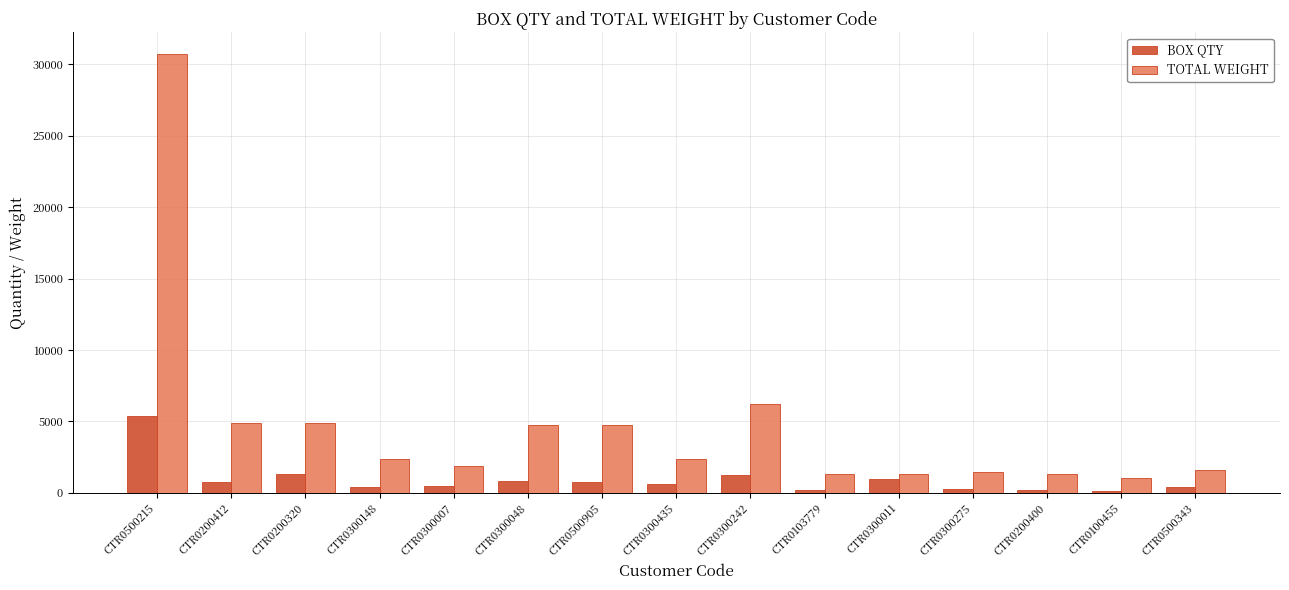

How many groups of bars are there?

15